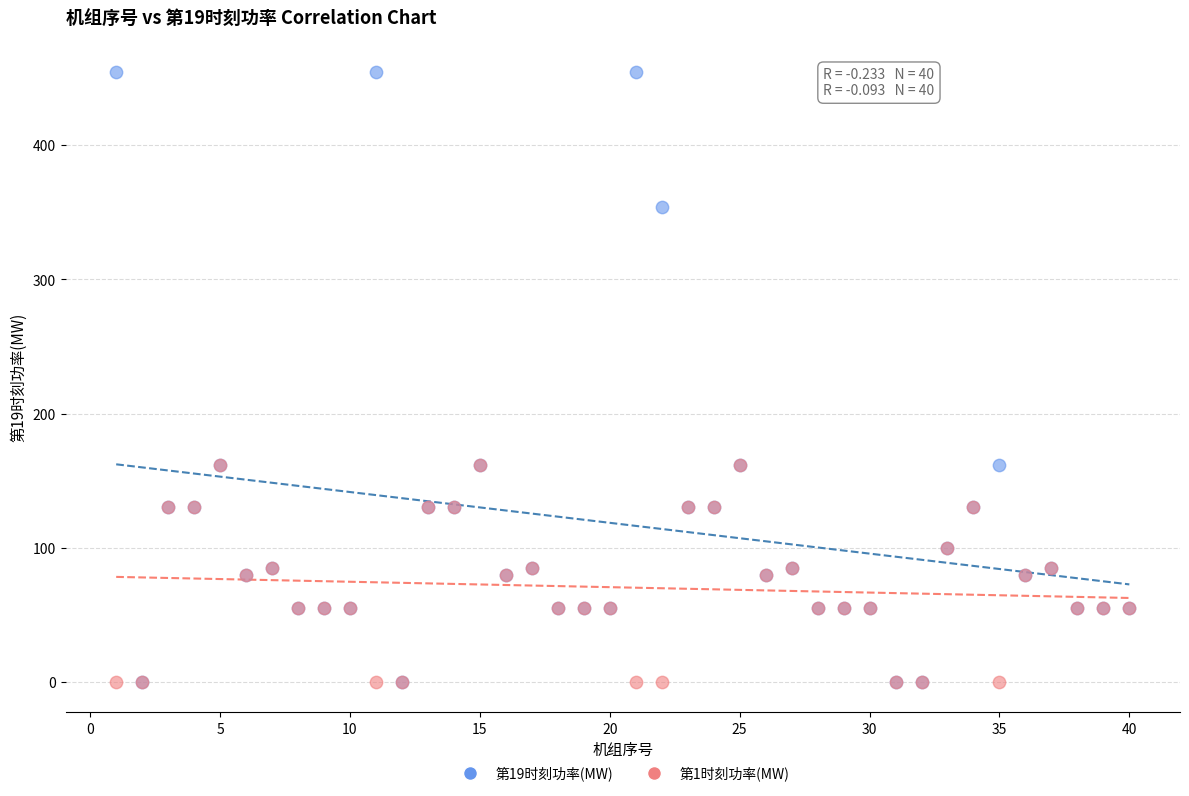

What are all the series names shown in the legend?

第19时刻功率(MW), 第1时刻功率(MW)